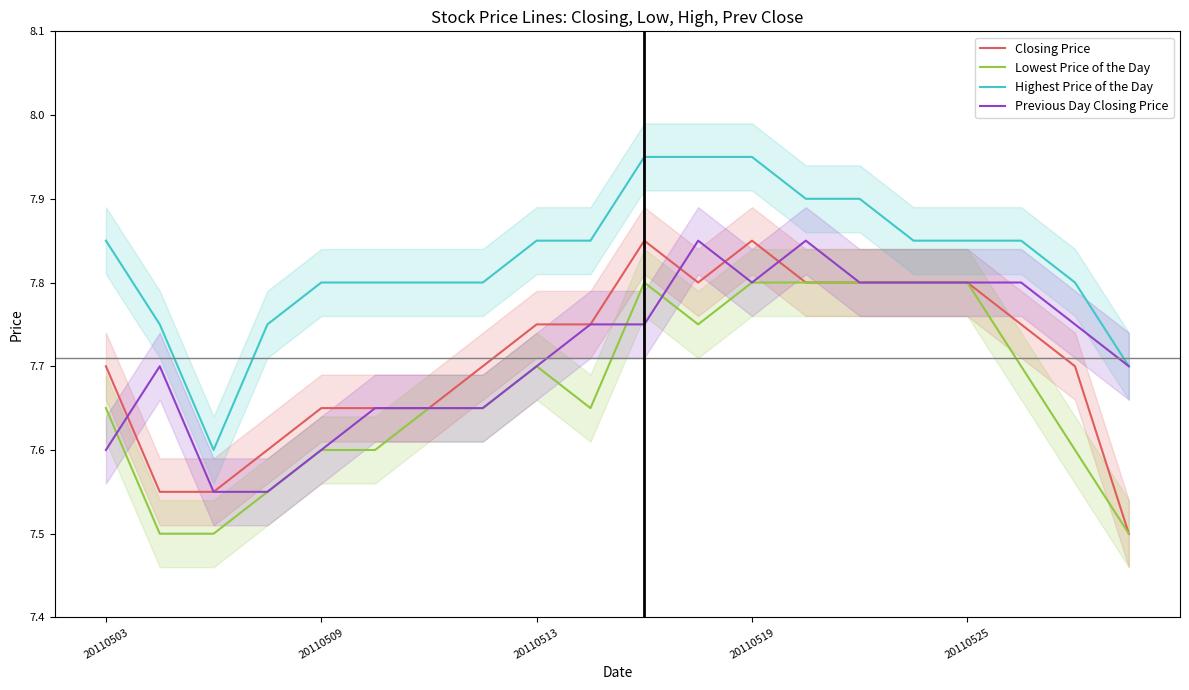

True or false: Lowest Price of the Day and Highest Price of the Day cross at least once.

False